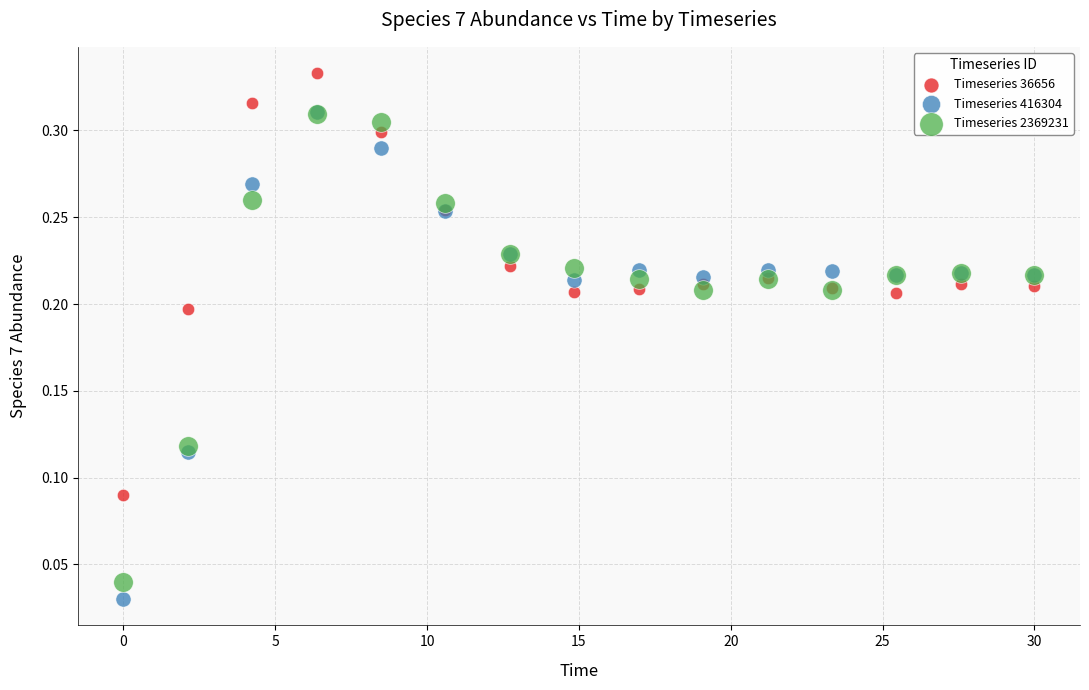

Which series reaches the minimum Y coordinate?

Timeseries 416304